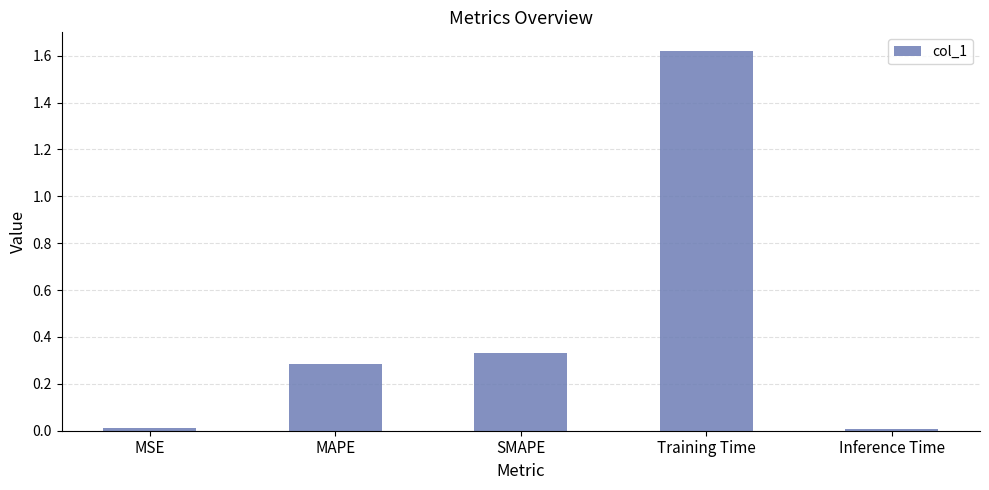

Which has a higher value, Training Time or SMAPE?

Training Time